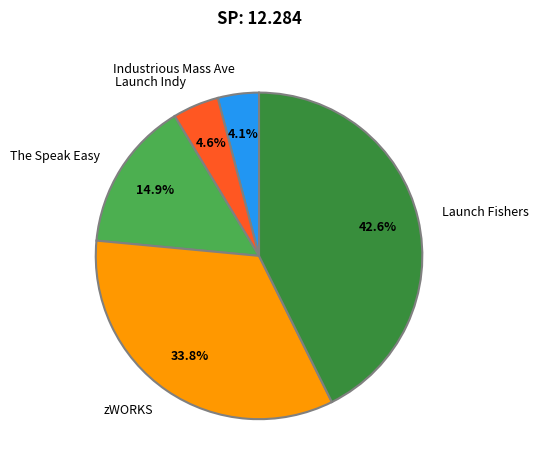

Which slice is the largest?

Launch Fishers